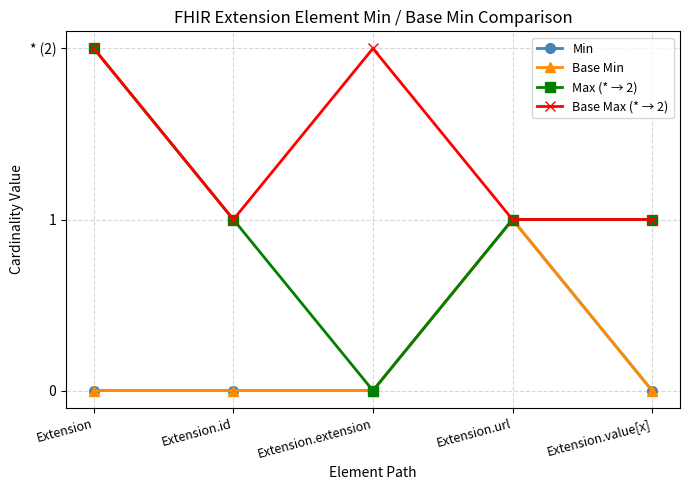

Reading right to left, extract all data points from this chart.

Min: 0	1	0	0	0
Base Min: 0	1	0	0	0
Max (* → 2): 1	1	0	1	2
Base Max (* → 2): 1	1	2	1	2